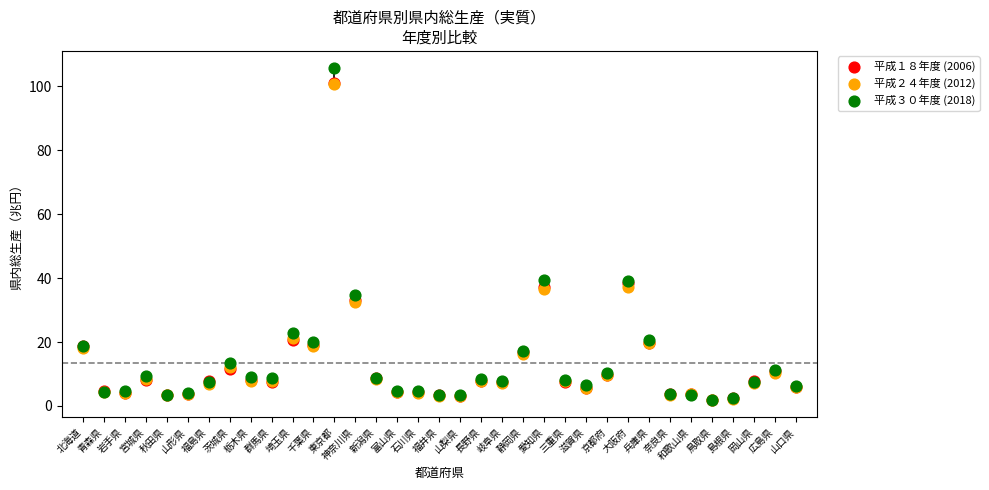

What are all the series names shown in the legend?

平成１８年度 (2006), 平成２４年度 (2012), 平成３０年度 (2018)